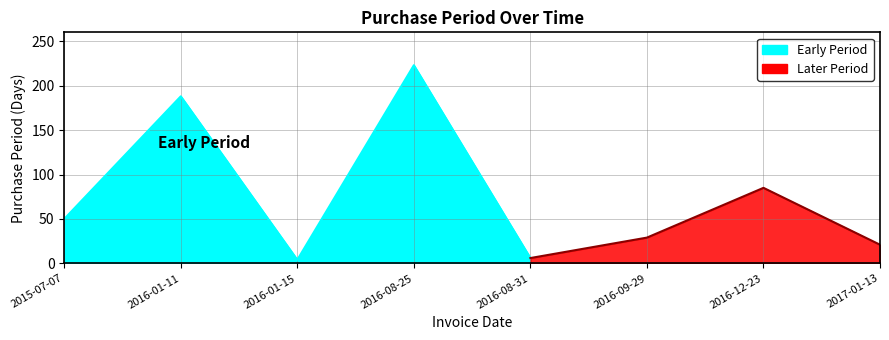

Which label corresponds to the largest value in the chart?

2016-08-25